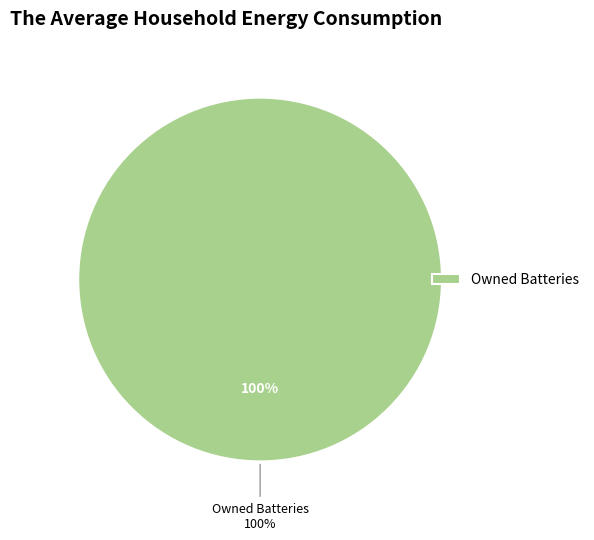

Which has a higher value, Owned PV or Owned Batteries?

Owned Batteries